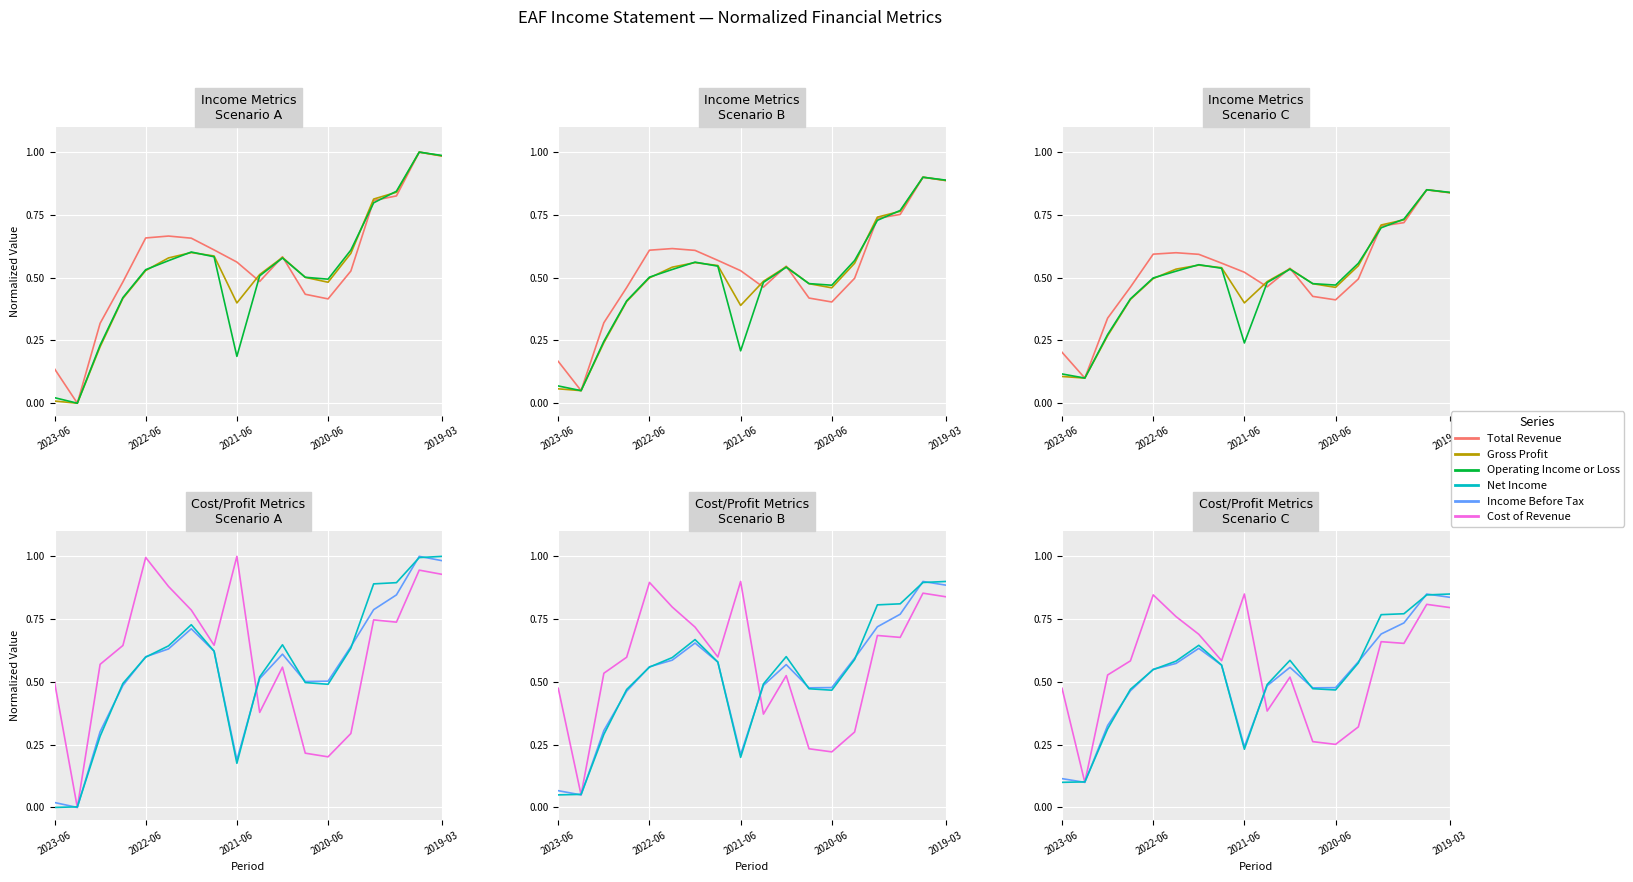

The value of Cost of Revenue at 2022-06 is 0.1. True or false?

False